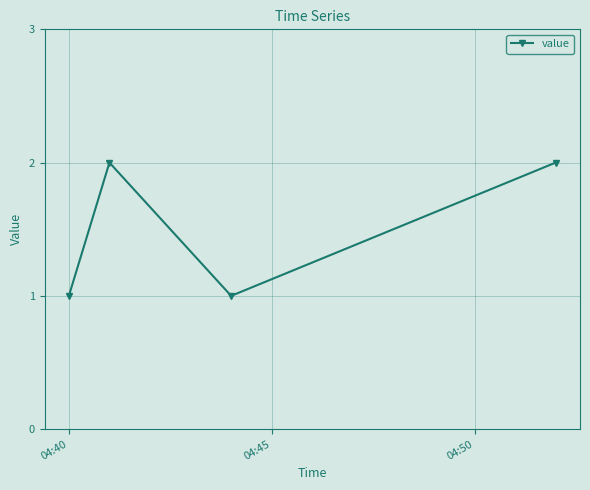

True or false: the data has more than 1 interior local peaks.

False